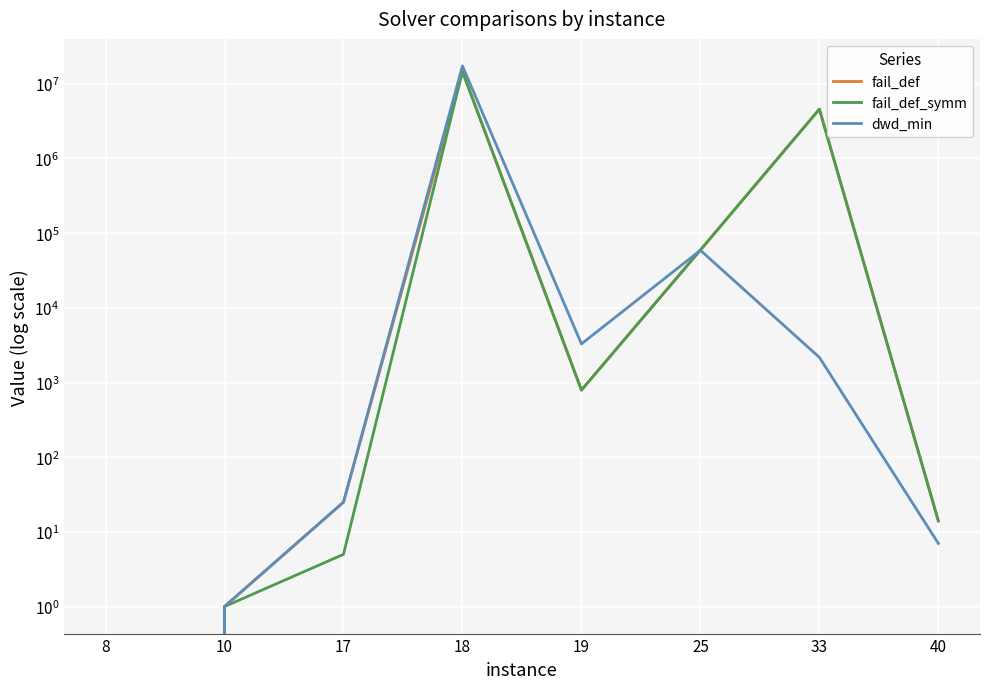

Which series has the largest range (max minus min)?

dwd_min